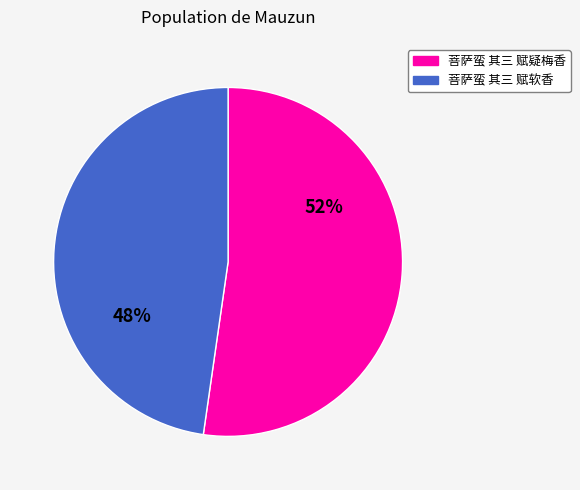

Is it true that 菩萨蛮 其三 赋疑梅香 is 52% of the pie?

True